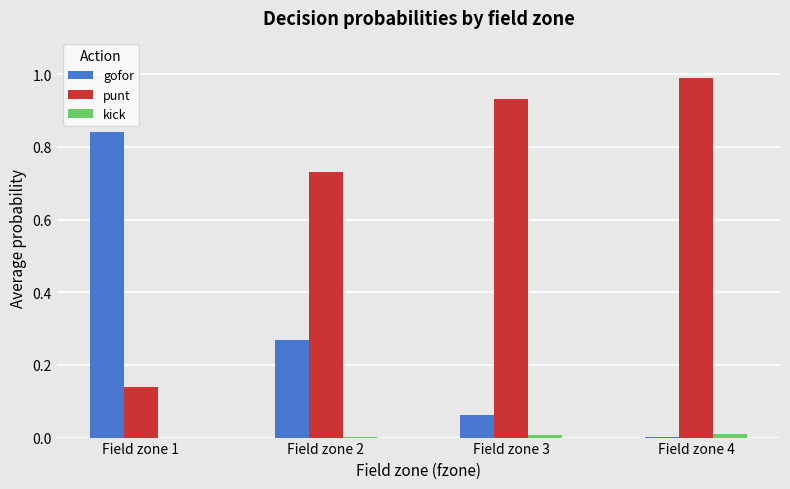

The value of gofor at Field zone 2 is 0.1. True or false?

False